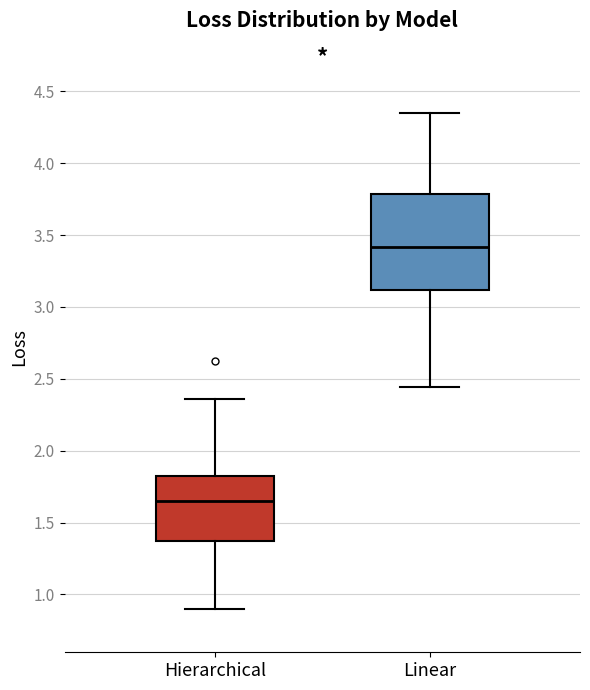

Reading left to right, transcribe this box plot: for each box, give where its median line is, the range the box spans, and where its two whiskers end, as read against the y-axis. The values are not printed on the chart, so give them approximately, as read against the axis.

Hierarchical: median 1.65, box 1.35 to 1.80, whiskers 0.90 to 2.35
Linear: median 3.40, box 3.10 to 3.80, whiskers 2.45 to 4.35